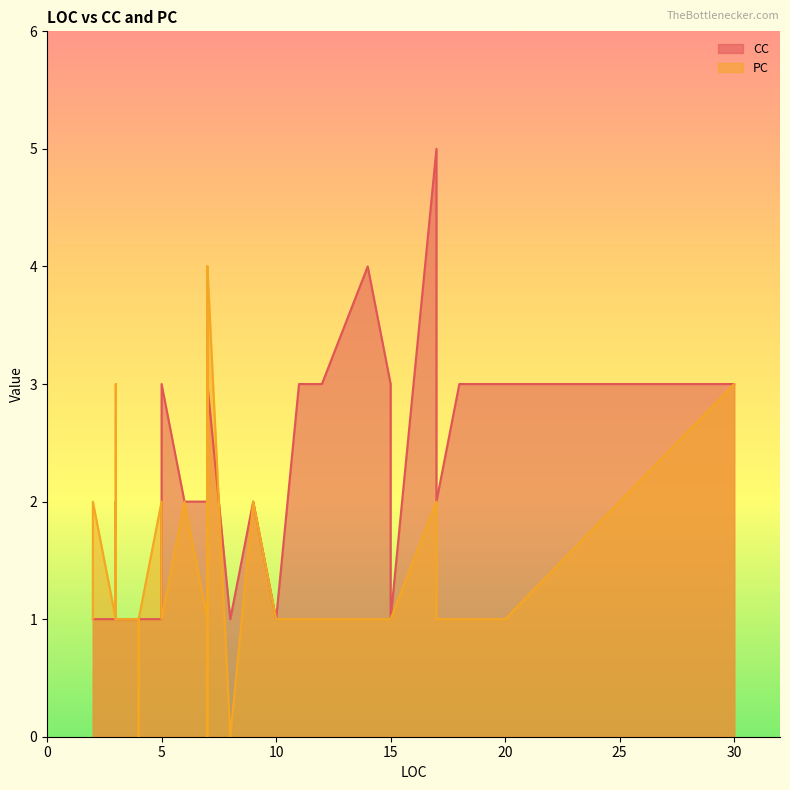

List the labels in order of PC value, smallest first.

7, 4, 8, 3, 2, 7, 3, 14, 3, 4, 5, 11, 3, 7, 18, 15, 4, 20, 12, 3, 10, 17, 4, 10, 15, 3, 5, 9, 9, 17, 3, 2, 2, 3, 3, 6, 3, 30, 7, 7